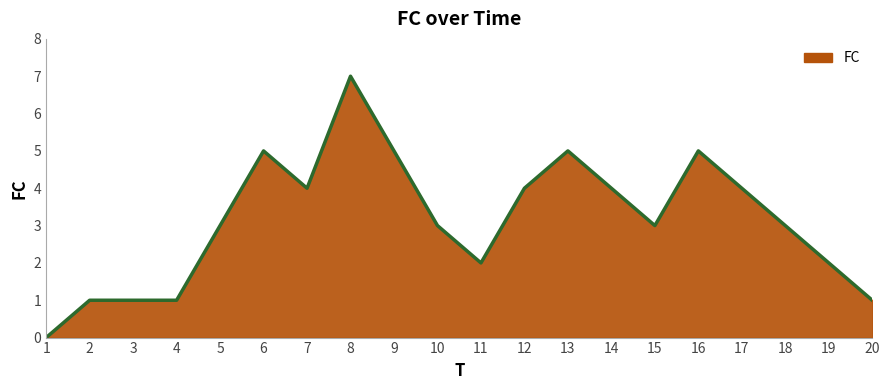

What is the change in value from 10 to 13?

+2